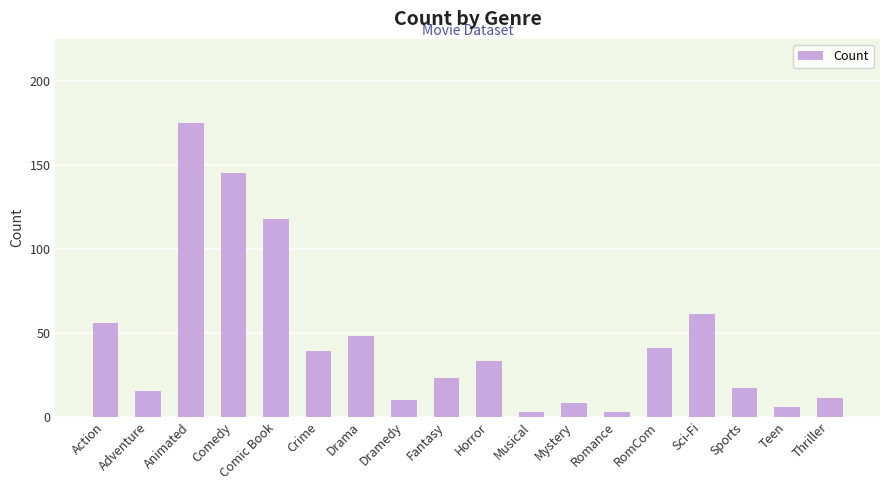

Reading right to left, transcribe all the data shown in this chart.

Thriller=11	Teen=6	Sports=17	Sci-Fi=61	RomCom=41	Romance=3	Mystery=8	Musical=3	Horror=33	Fantasy=23	Dramedy=10	Drama=48	Crime=39	Comic Book=118	Comedy=145	Animated=175	Adventure=15	Action=56